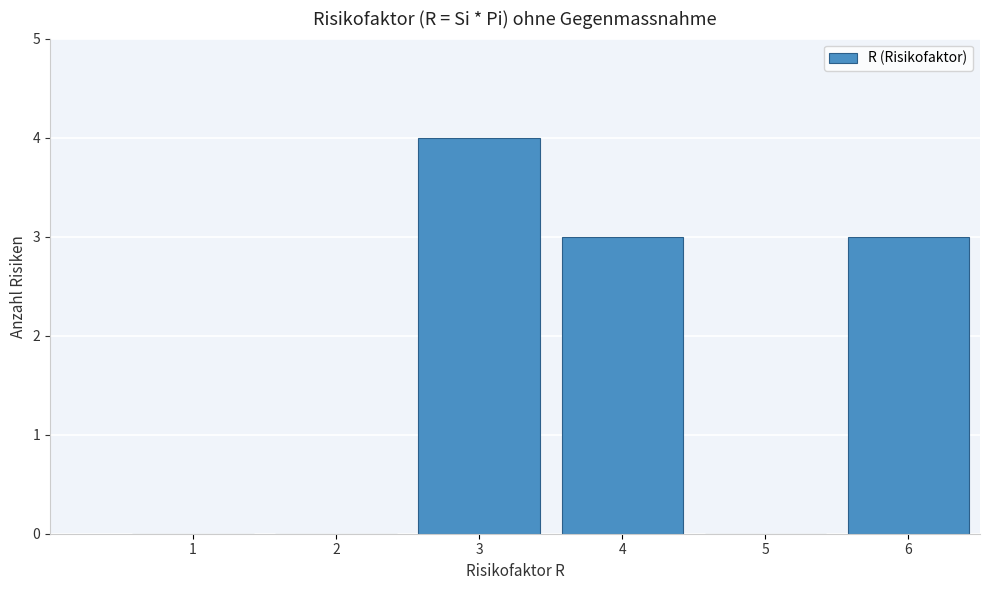

Reading left to right, extract all data points from this chart.

1=0	2=0	3=4	4=3	5=0	6=3